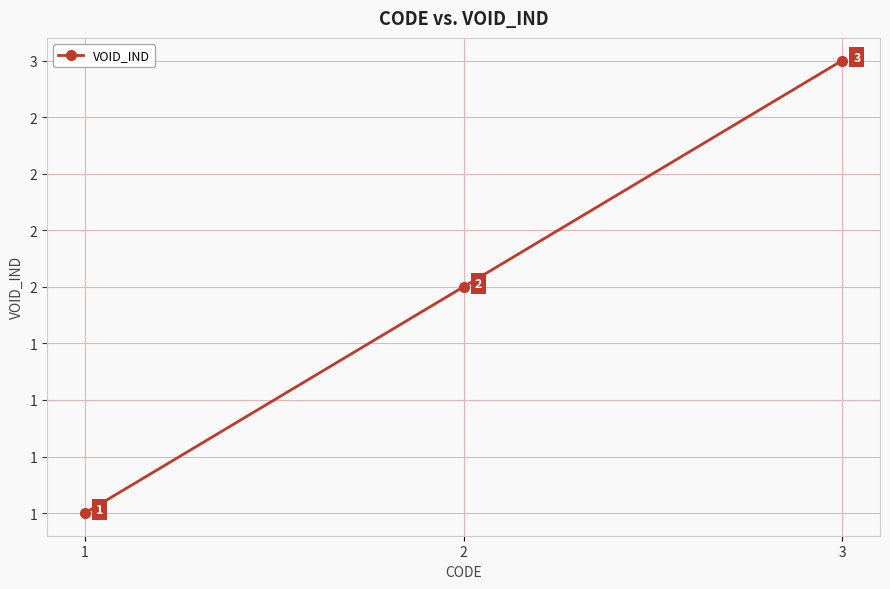

Which category has the lowest value across all series?

1